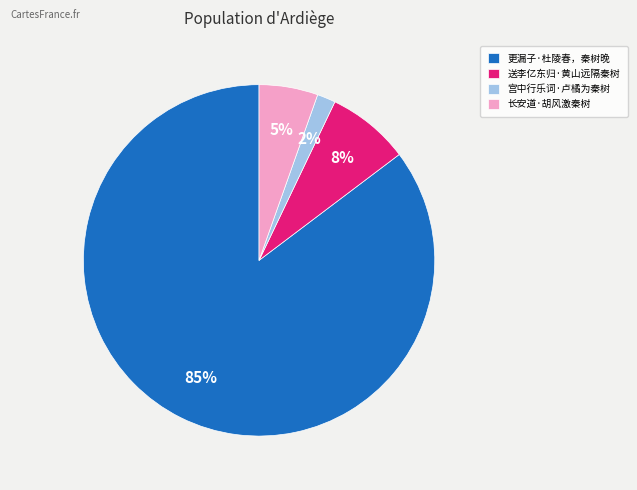

To the nearest percent, what is the average slice percentage?

25%